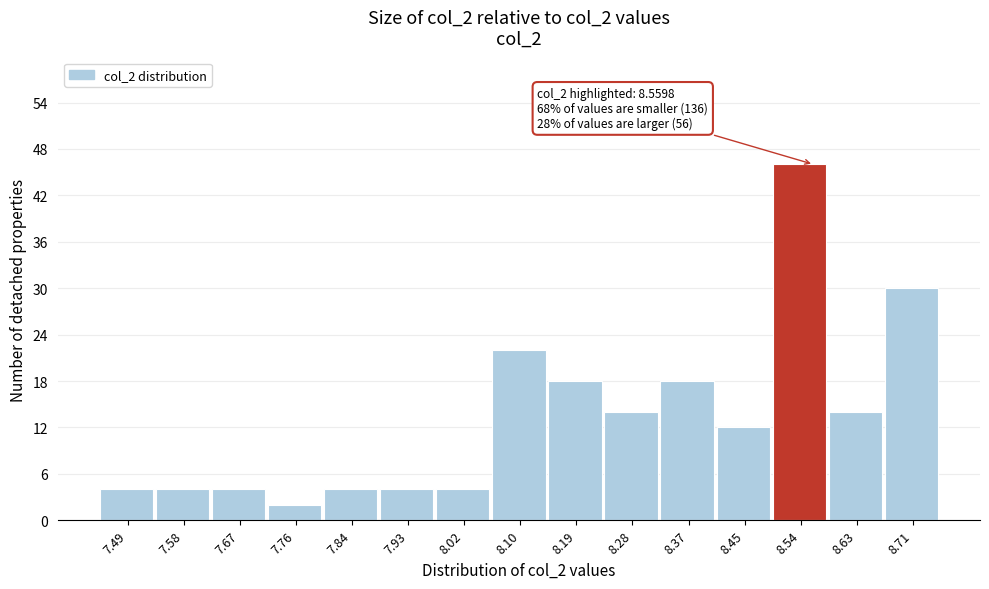

Over which range of the x-axis is the bar tallest?

8.50 to 8.58